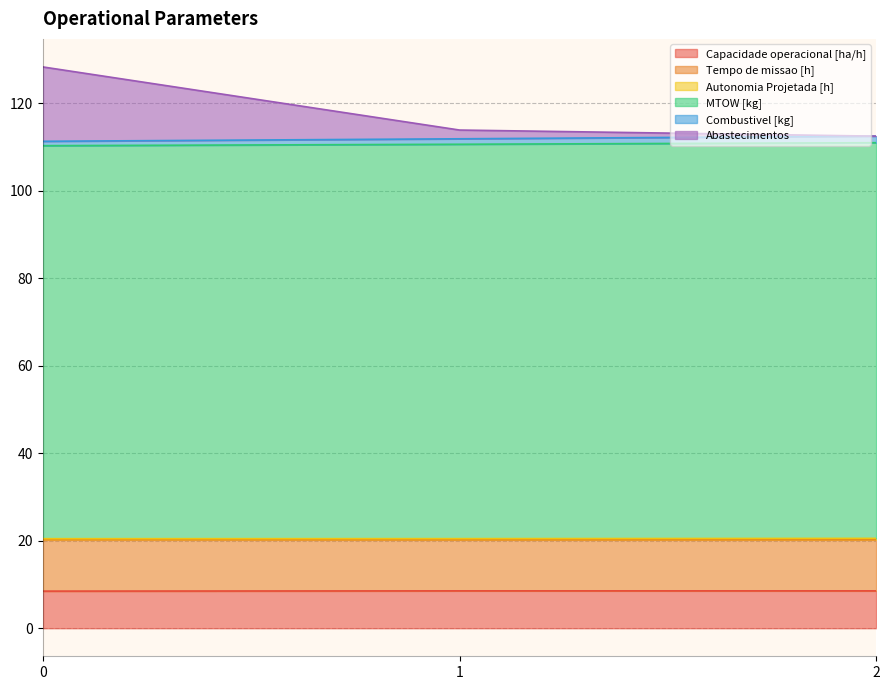

True or false: Capacidade operacional [ha/h] has a value of 8.5 at 0.

True